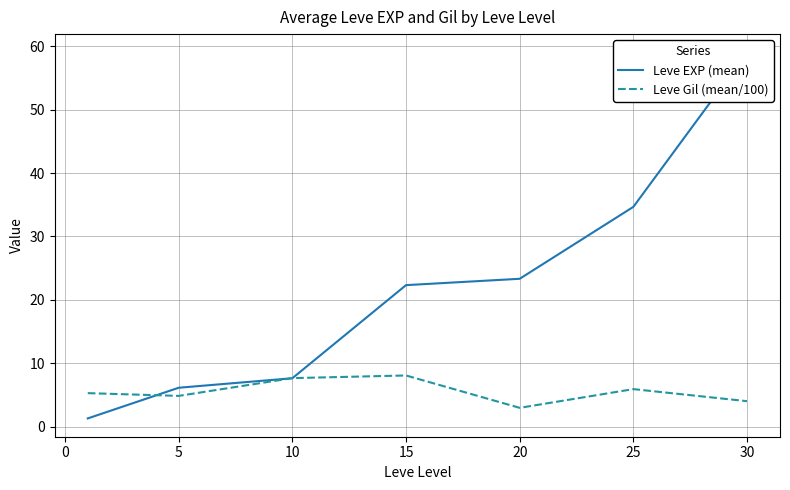

What is the highest value of the Leve Gil (mean/100) series?

8.1